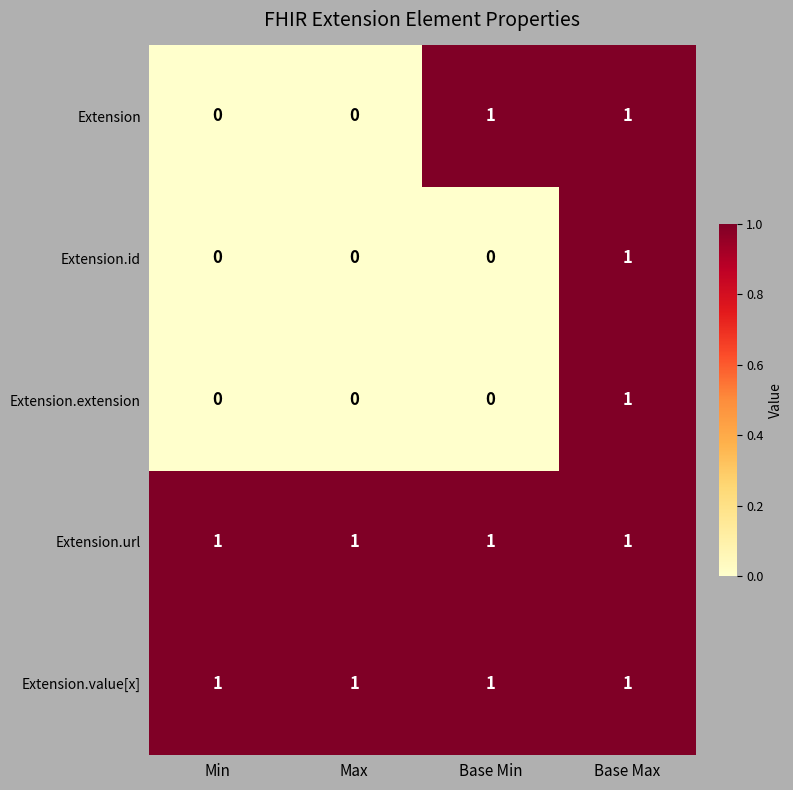

The Extension series shows 1 at Base Max. True or false?

True